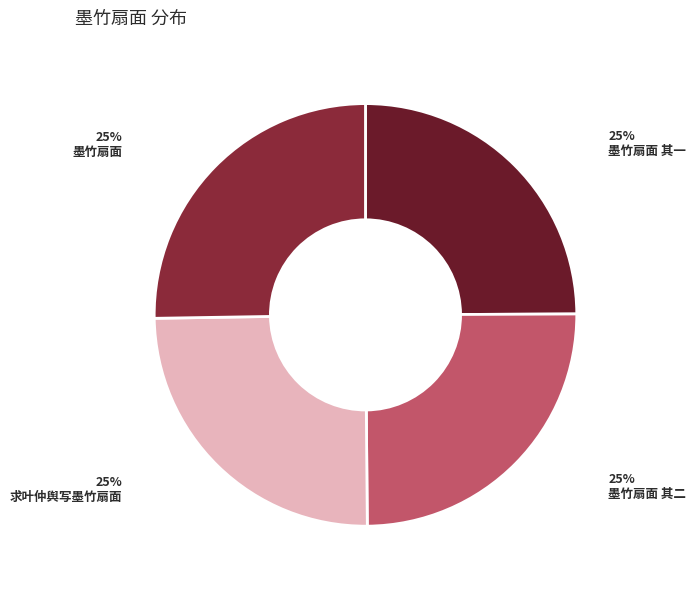

Which slice is the smallest?

求叶仲舆写墨竹扇面